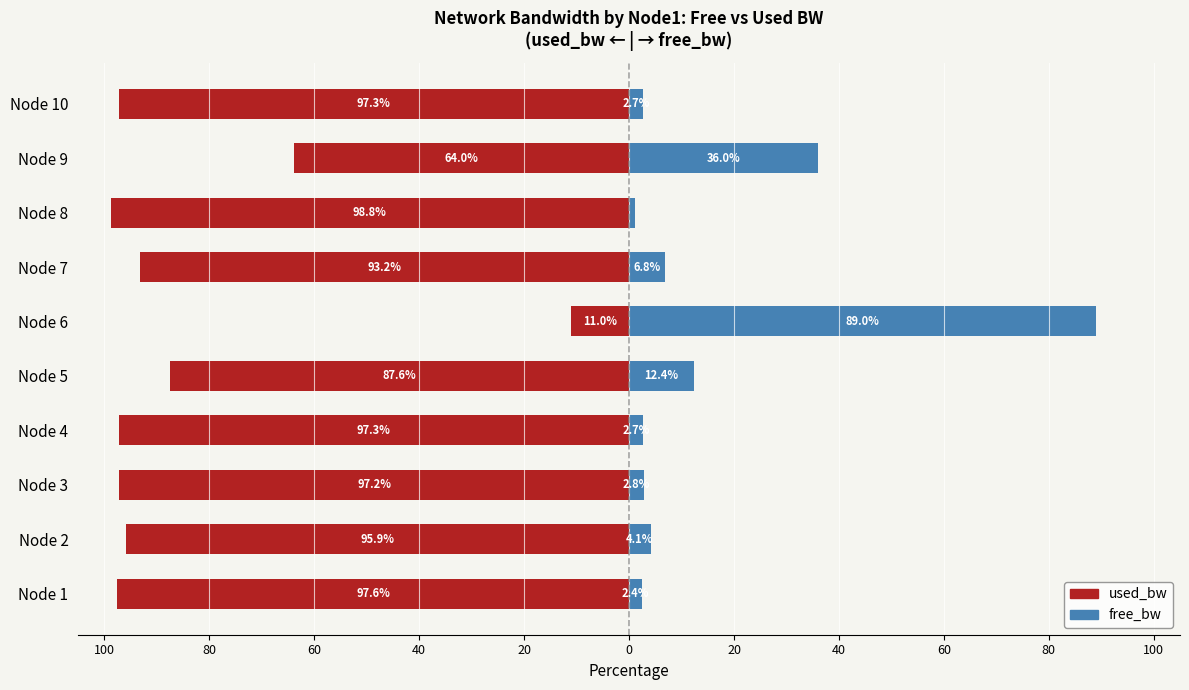

What is the value of the free_bw bar at the 1st from the left?

2.4